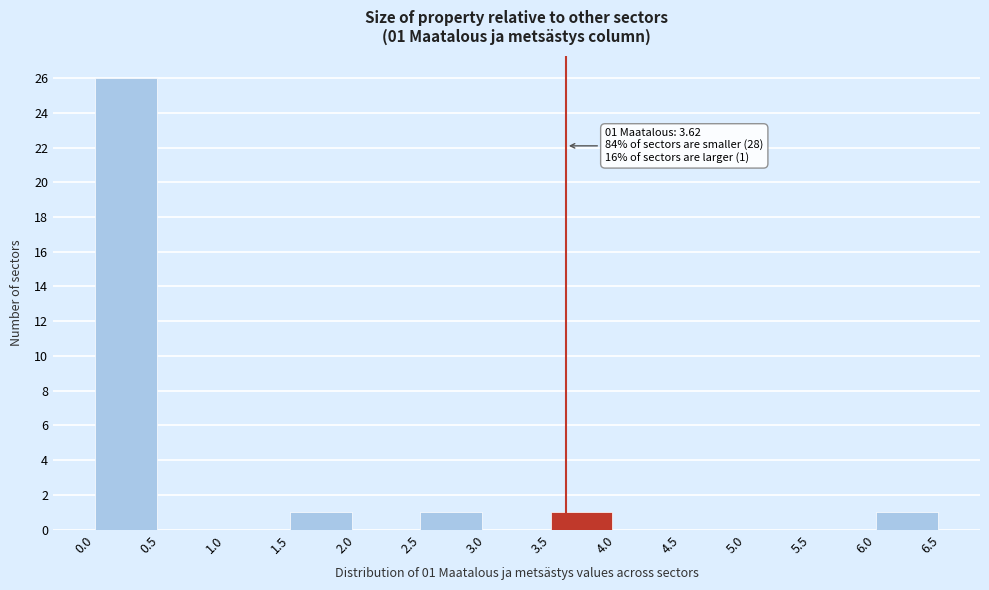

Over which range of the x-axis is the bar tallest?

0.0 to 0.5